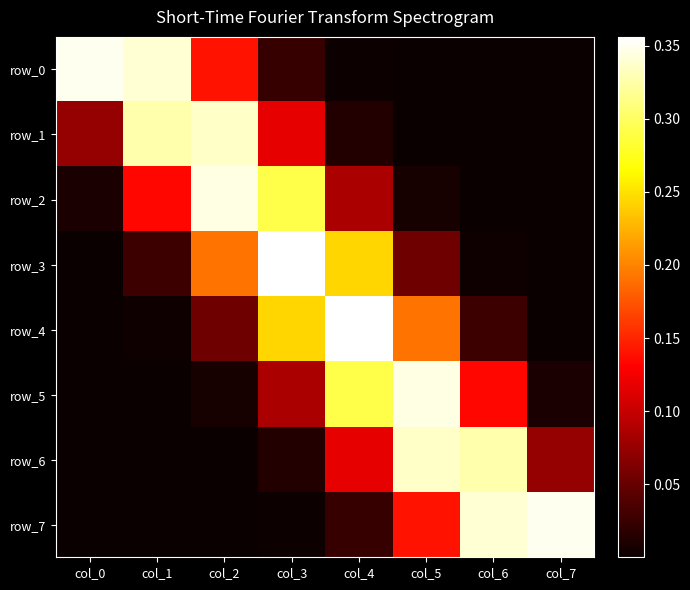

Rank the categories by row_4 value from lowest to highest.

col_0, col_7, col_1, col_6, col_2, col_5, col_3, col_4